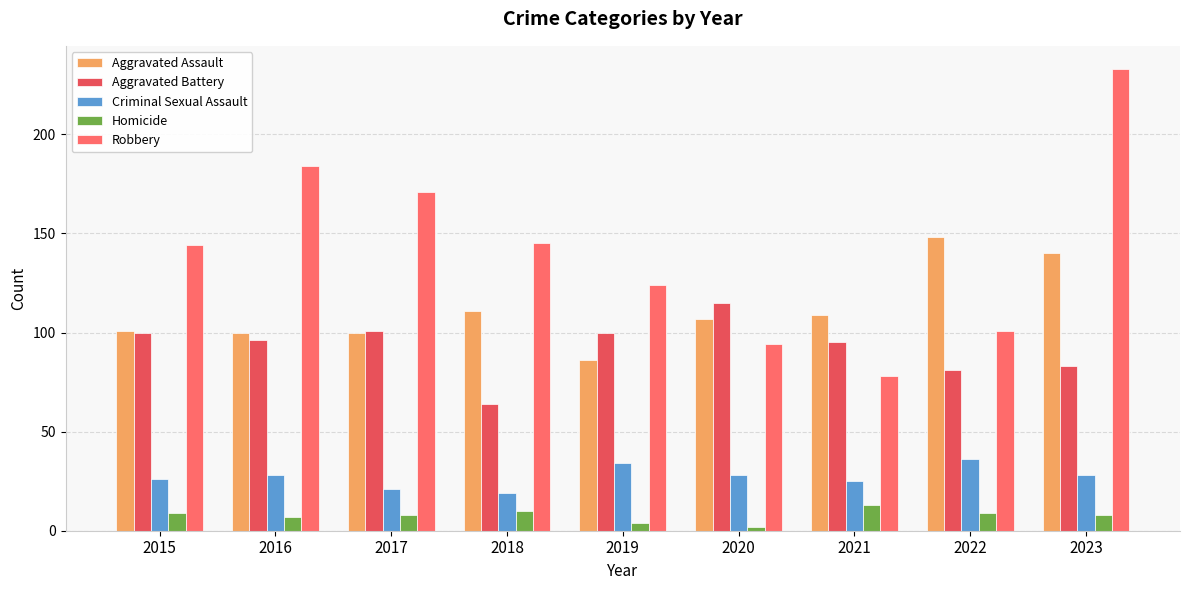

What are all the series names shown in the legend?

Aggravated Assault, Aggravated Battery, Criminal Sexual Assault, Homicide, Robbery